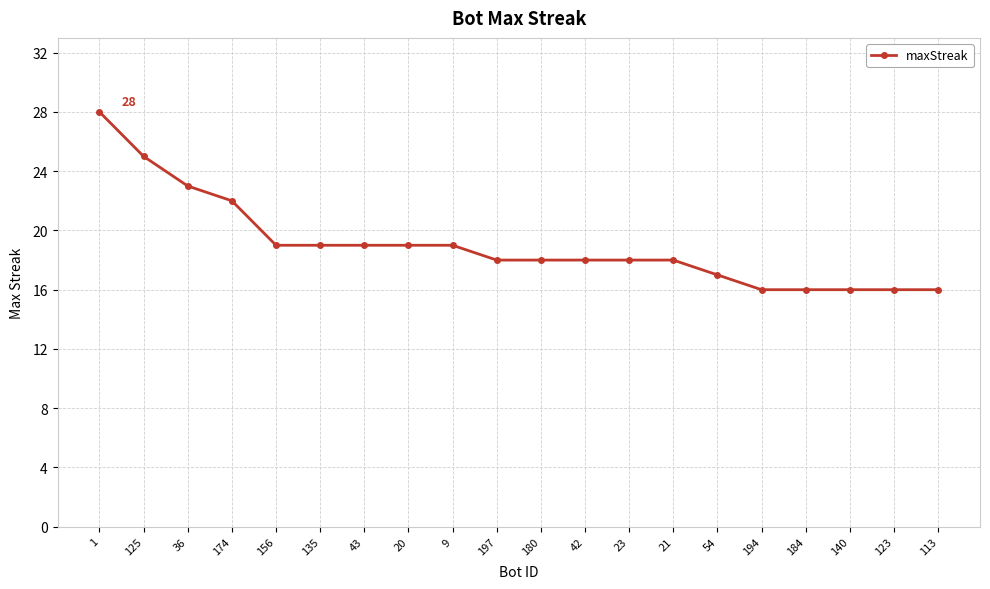

How many lines are shown in the chart?

1